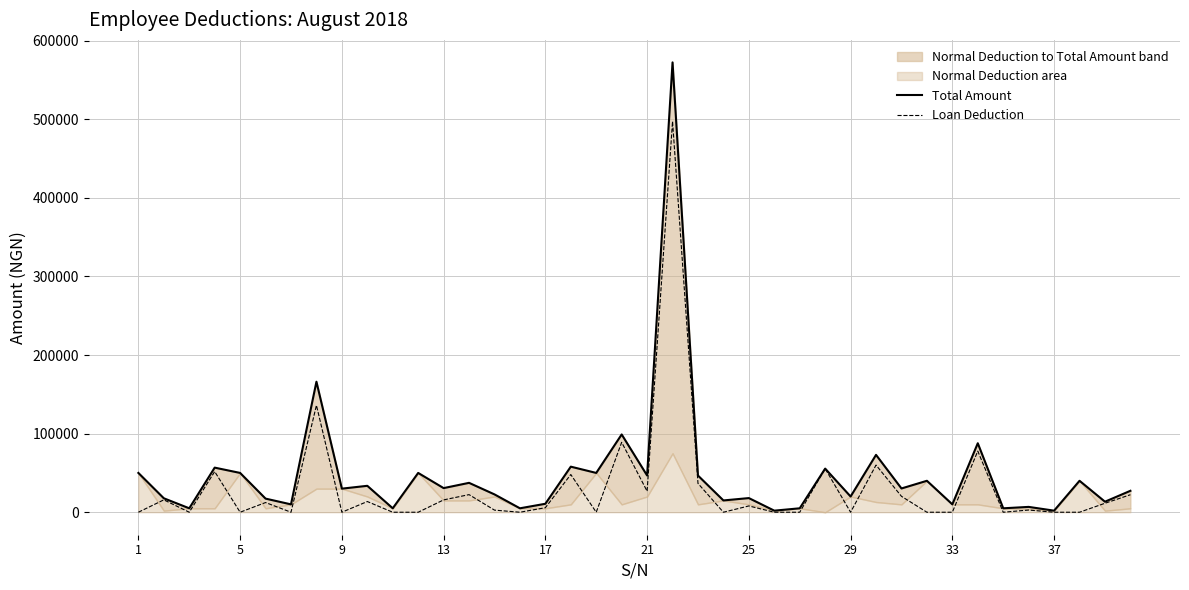

Reading right to left, list all the values displayed in this chart.

Total Amount: 27266.3	13405.3	40000.0	2000.0	6794.0	5000.0	87781.1	10000.0	40000.0	30235.3	72977.8	20000.0	55518.6	5000.0	2000.0	17998.1	15000.0	46672.0	572355.5	46751.2	98956.9	50000.0	57975.7	10756.4	5000.0	22686.4	37388.7	30690.1	50000.0	5000.0	33614.6	30000.0	166070.9	10000.0	17332.4	50000.0	56749.0	5000.0	17750.2	50000.0
Loan Deduction: 22266.3	11405.3	0.0	0.0	2794.0	0.0	77781.1	0.0	0.0	20235.3	59977.8	0.0	55518.6	0.0	0.0	7998.1	0.0	36672.0	497355.5	26751.2	88956.9	0.0	47975.7	5756.4	0.0	2686.4	22388.7	15690.1	0.0	0.0	13614.6	0.0	136070.9	0.0	12332.4	0.0	51749.0	0.0	15750.2	0.0